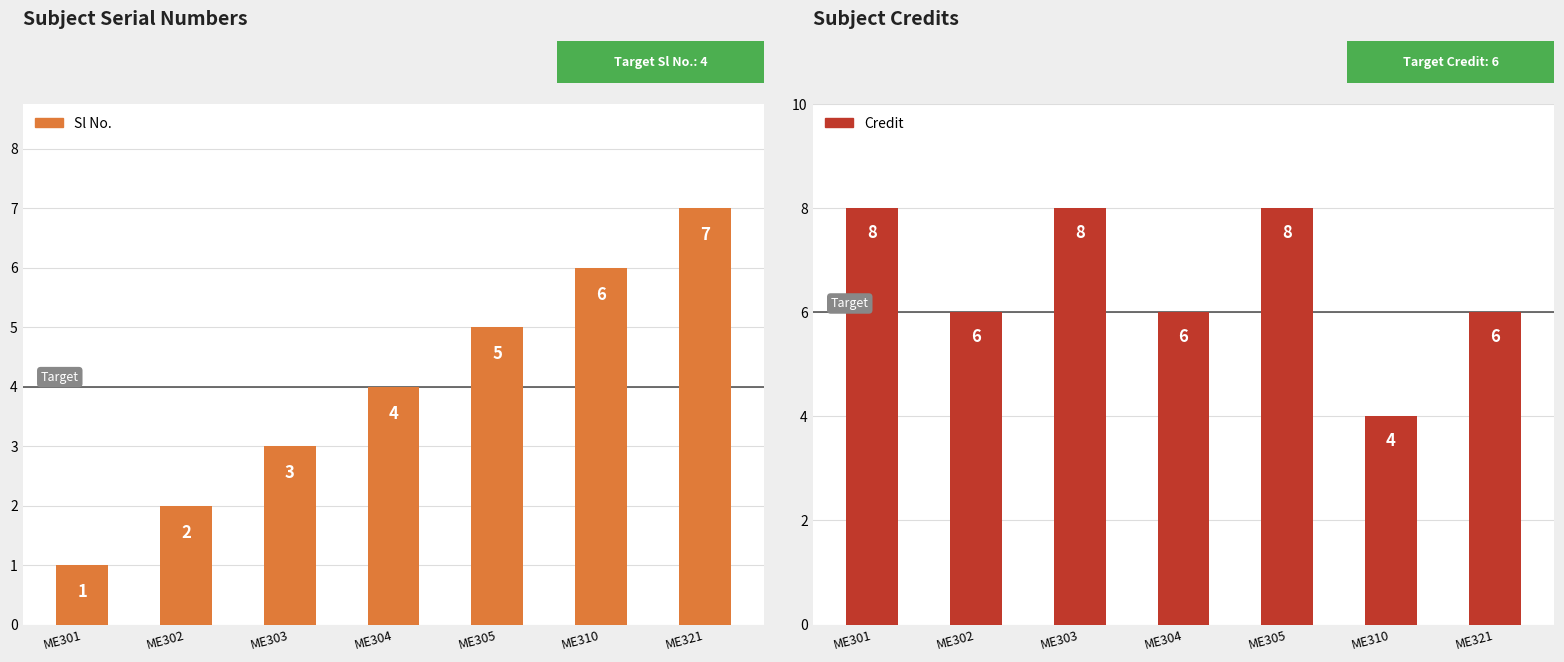

What is the value of the Sl No. bar at the 2nd from the left?

2